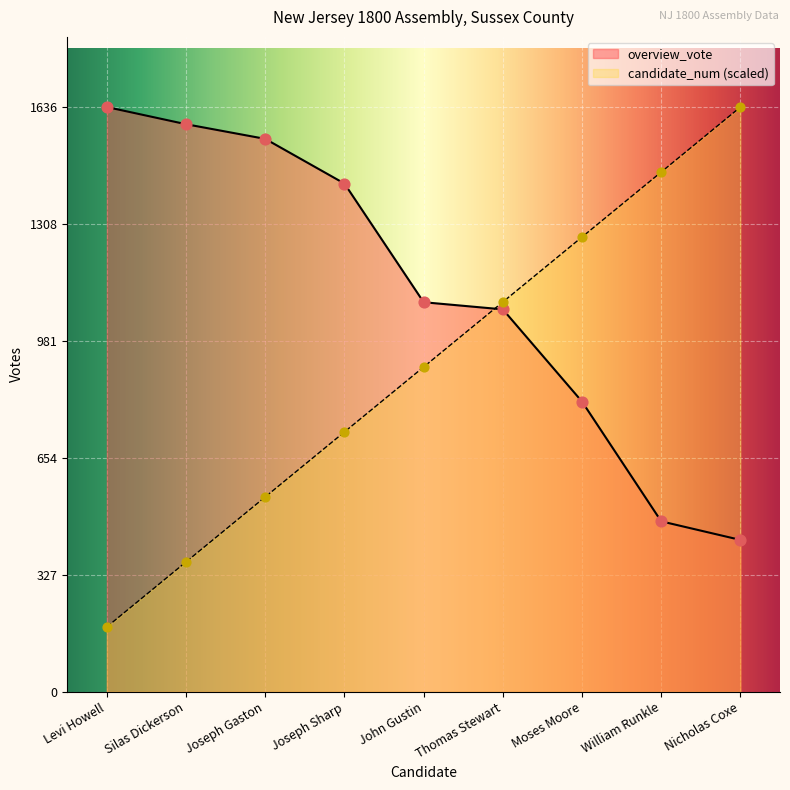

Is the value of overview_vote at Levi Howell greater than the value of candidate_num at Thomas Stewart?

Yes